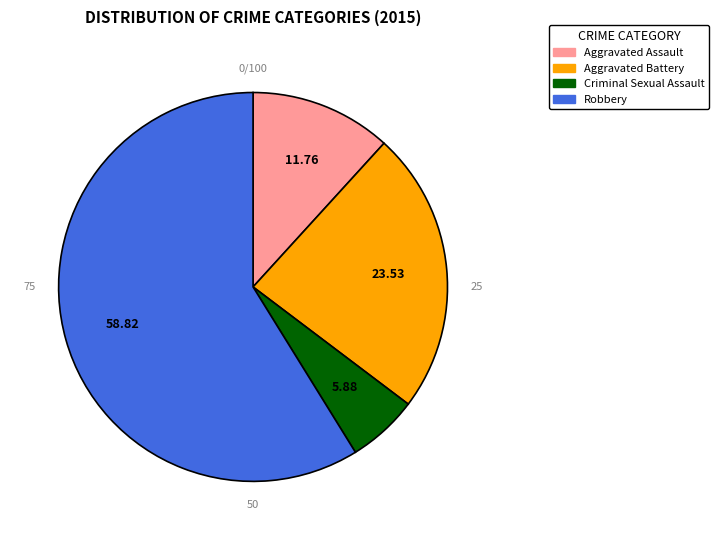

To the nearest percent, what is the combined percentage of Aggravated Battery and Criminal Sexual Assault?

29%